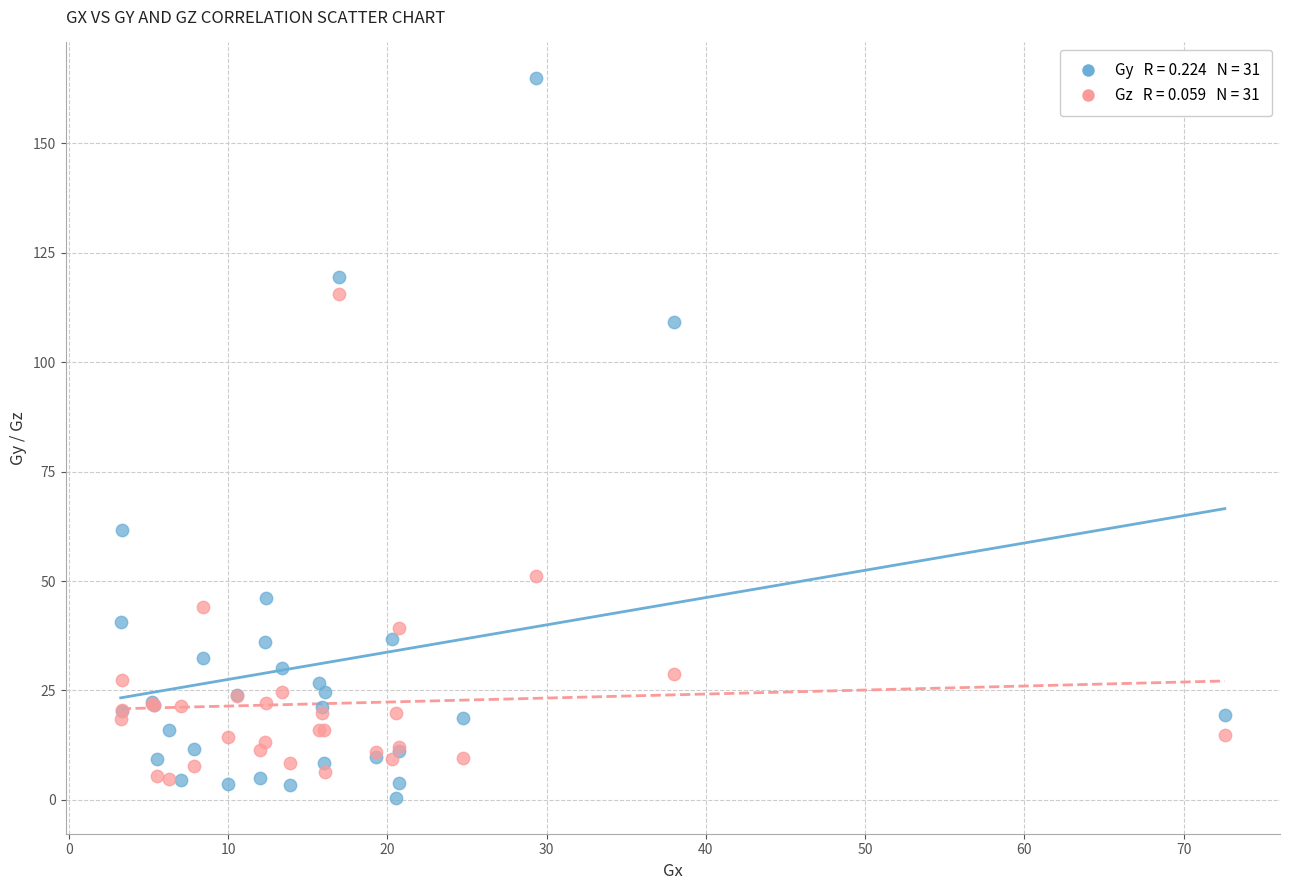

Across all series, what Y value is closest to 82?

61.7